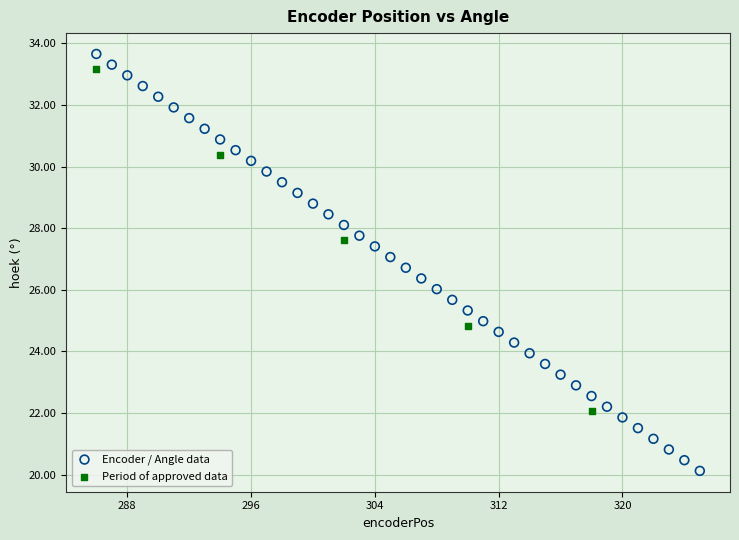

Which series has the largest Y range (max minus min)?

Encoder / Angle data